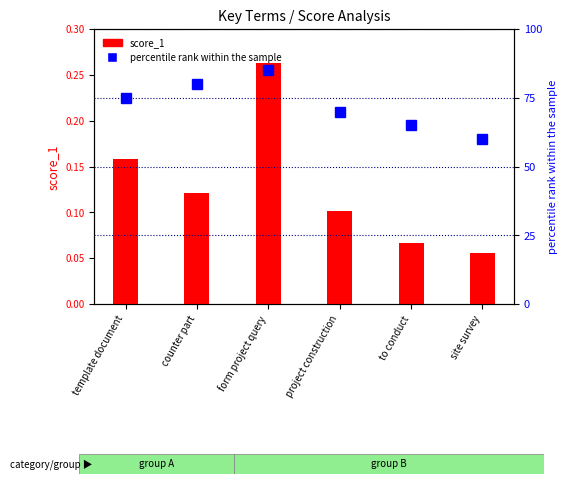

Between project construction and template document, which is larger?

template document